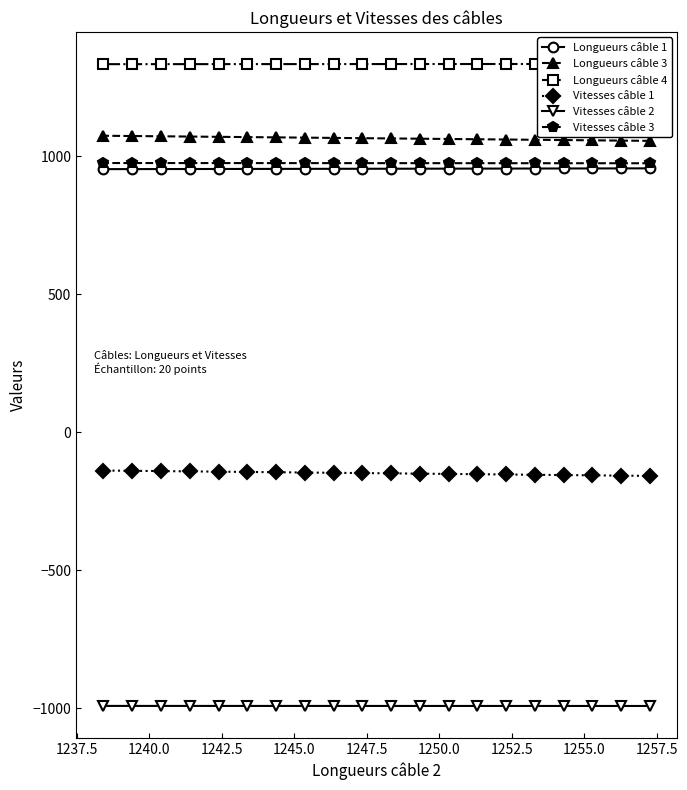

What is the value of the Vitesses câble 1 point at the 11th from the left?

-149.4